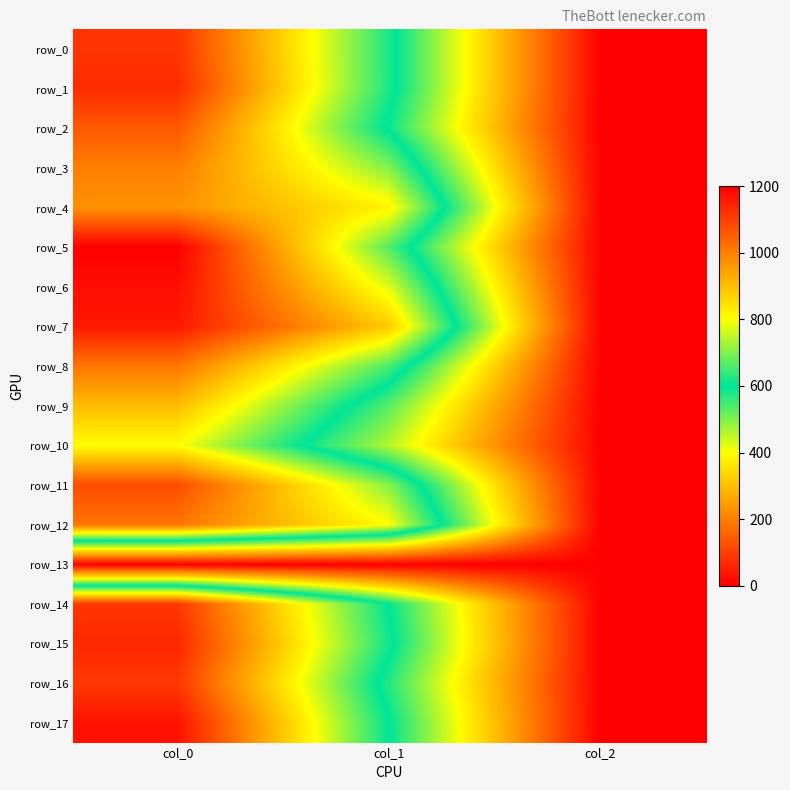

Which series has the largest total across all categories?

row_7